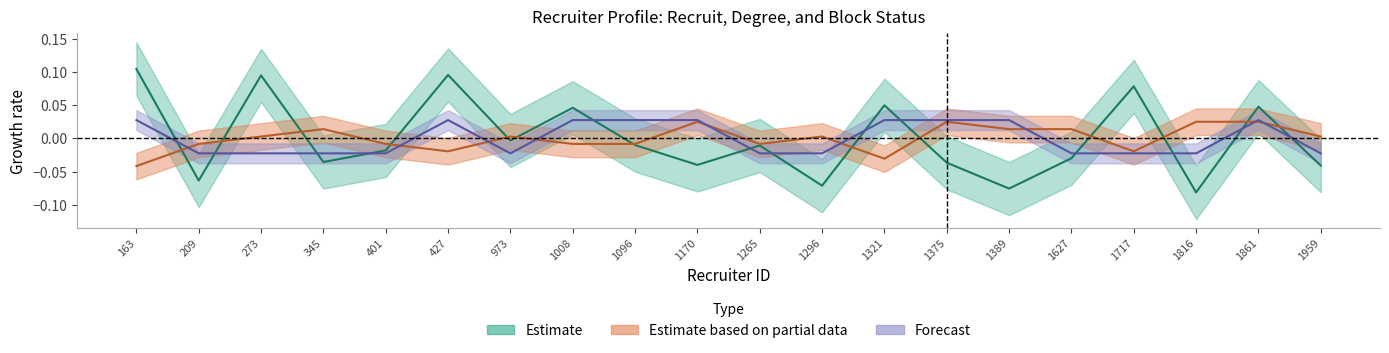

How many lines are shown in the chart?

3